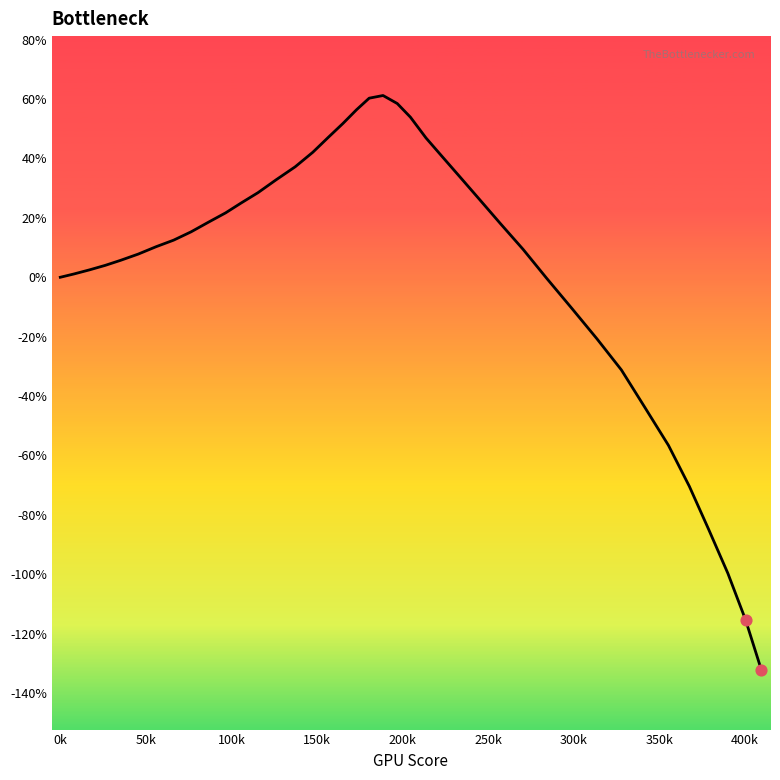

What is the maximum value shown in the chart?

61.2